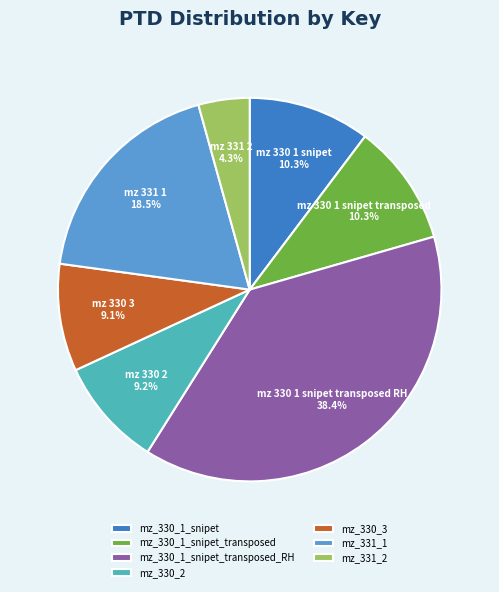

What portion of the pie excludes mz_330_1_snipet_transposed?

89.7%